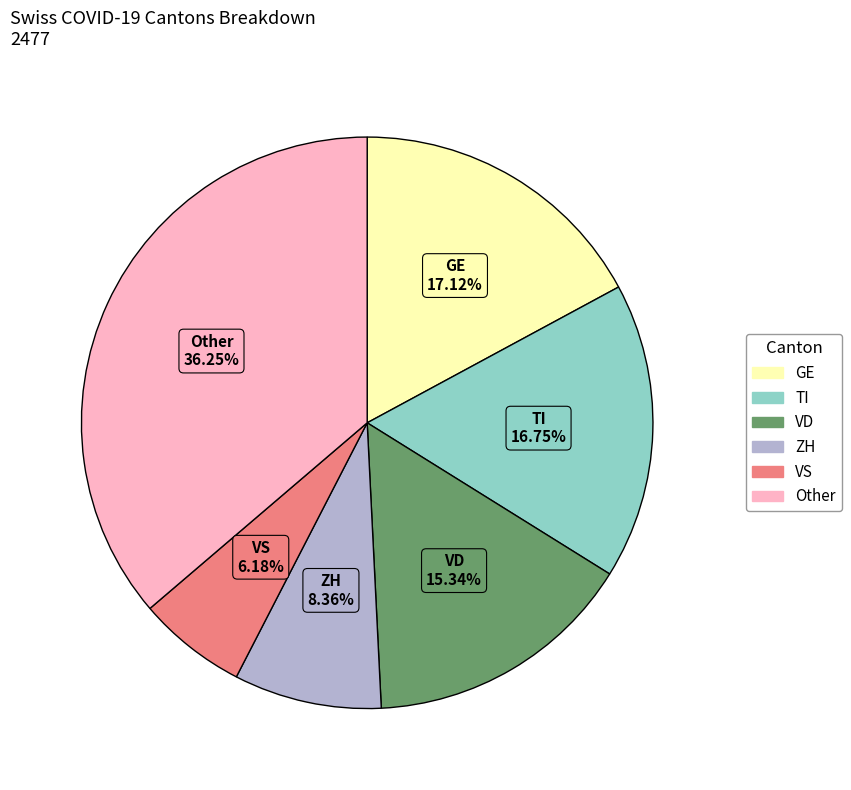

Is there any slice that represents more than half of the pie?

No